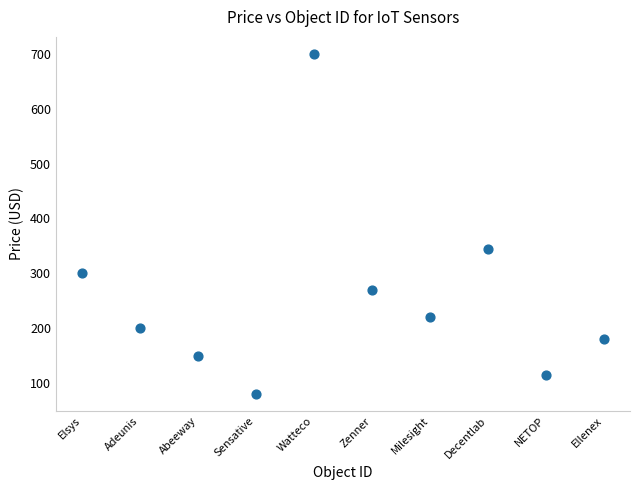

What is the range of X values (max minus min)?

9